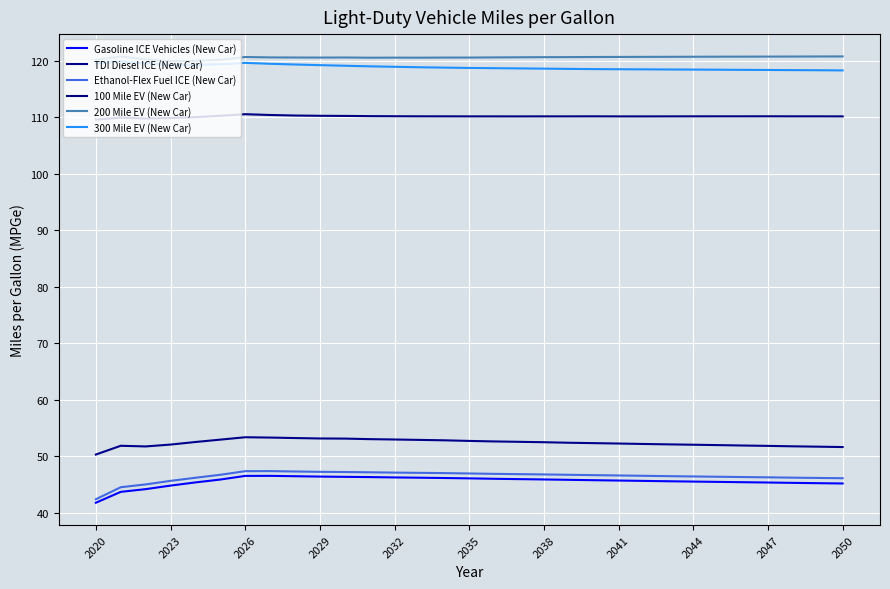

How many lines are shown in the chart?

6